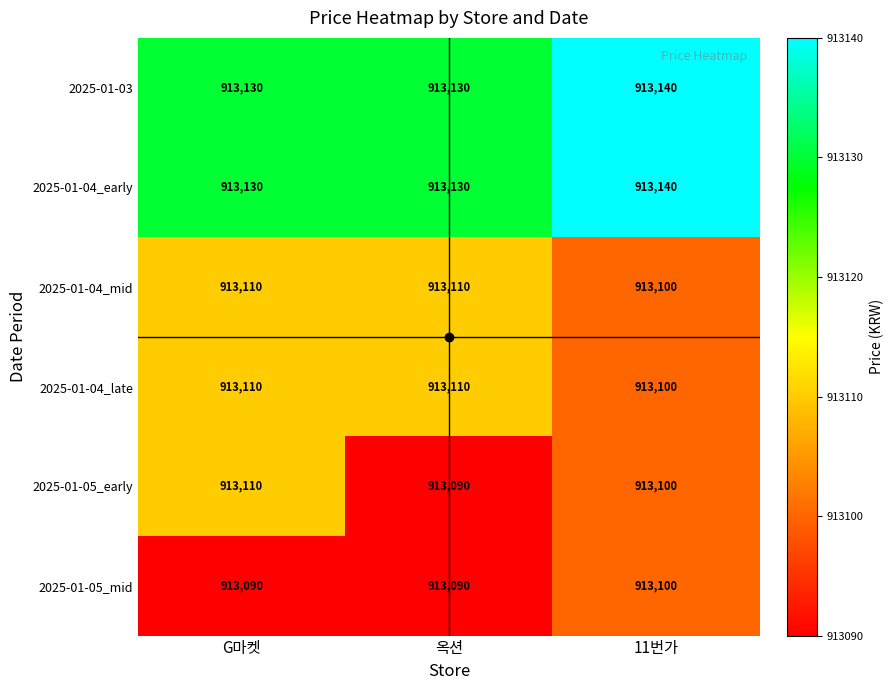

Which category has the lowest value in the 2025-01-04_late series?

11번가